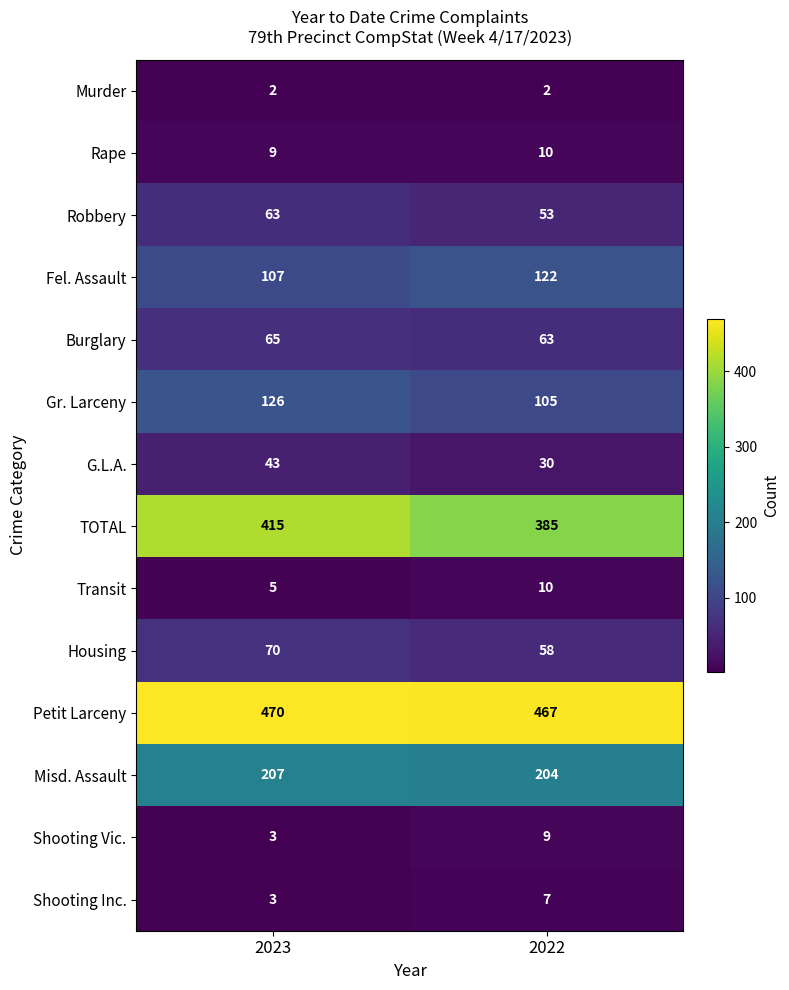

What is the difference between the maximum and minimum values in the Robbery series?

10